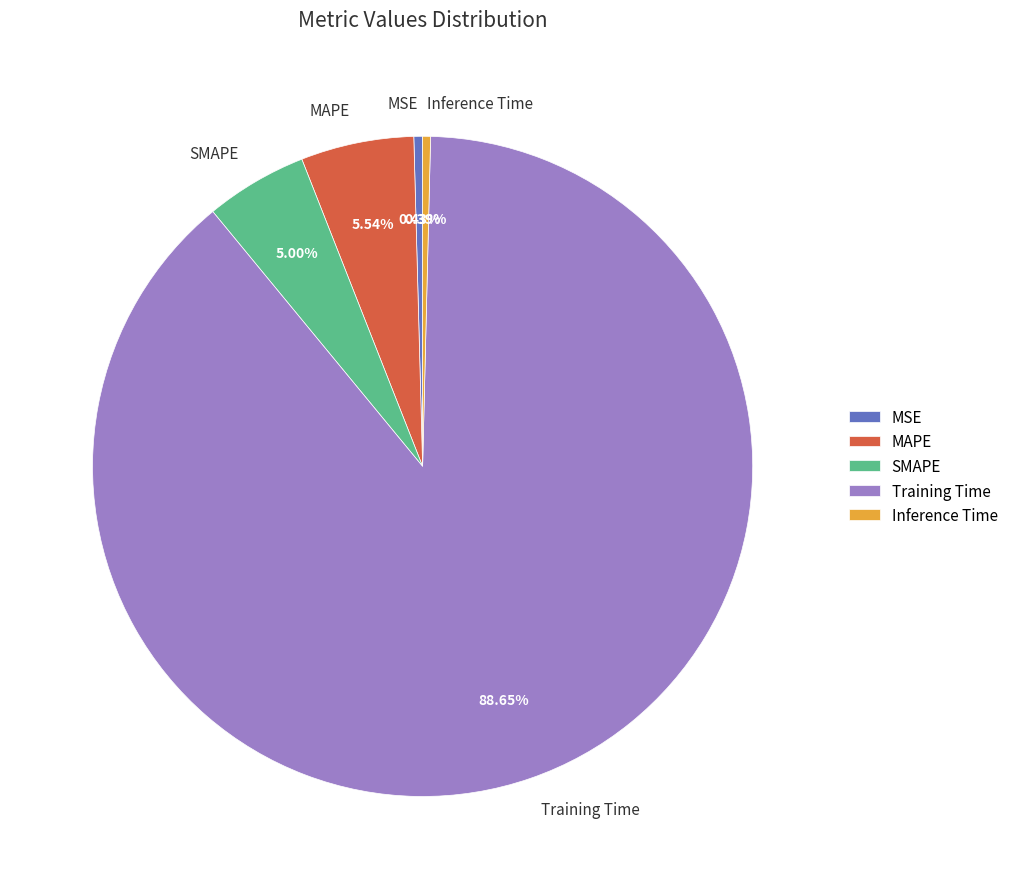

To the nearest percent, what percentage of the pie is Training Time?

89%